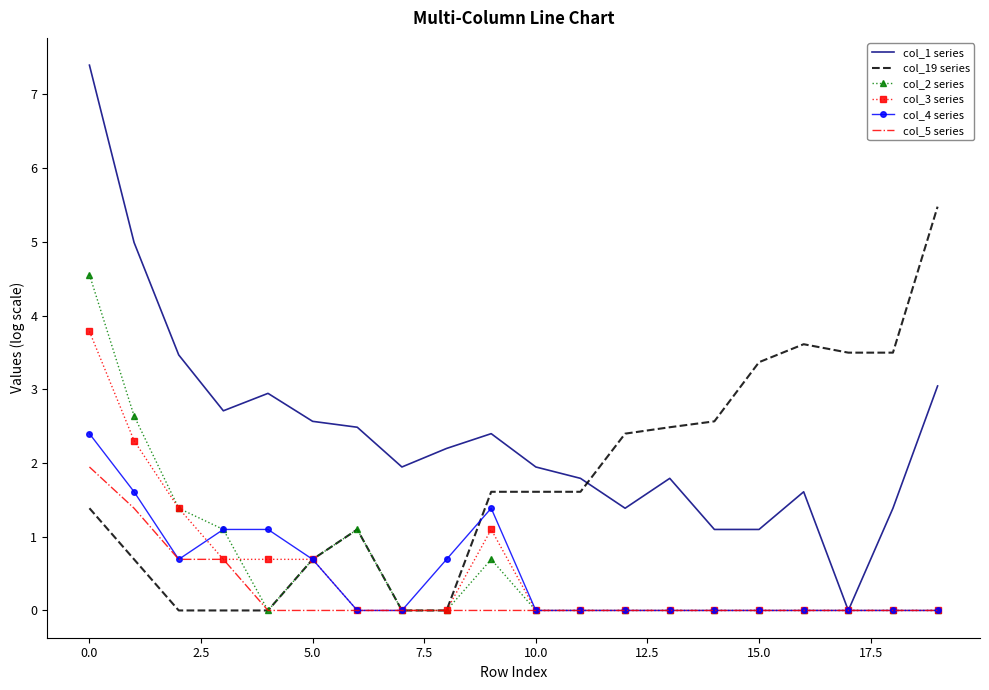

Which series has the widest spread of values?

col_1 series